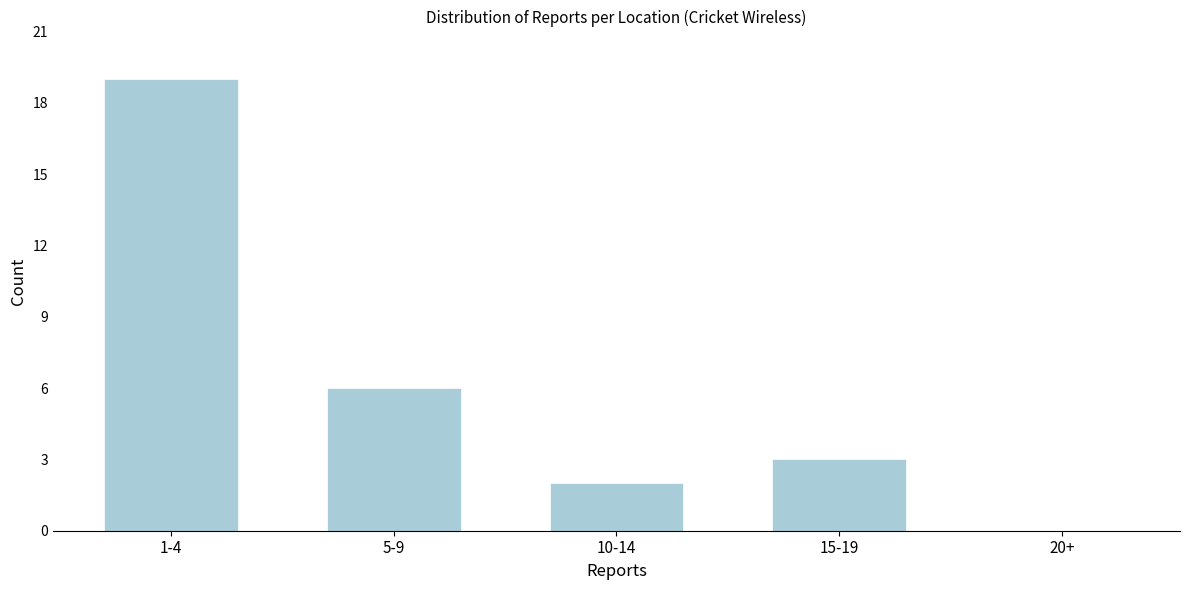

Reading right to left, extract all data points from this chart.

20+=0	15-19=3	10-14=2	5-9=6	1-4=19